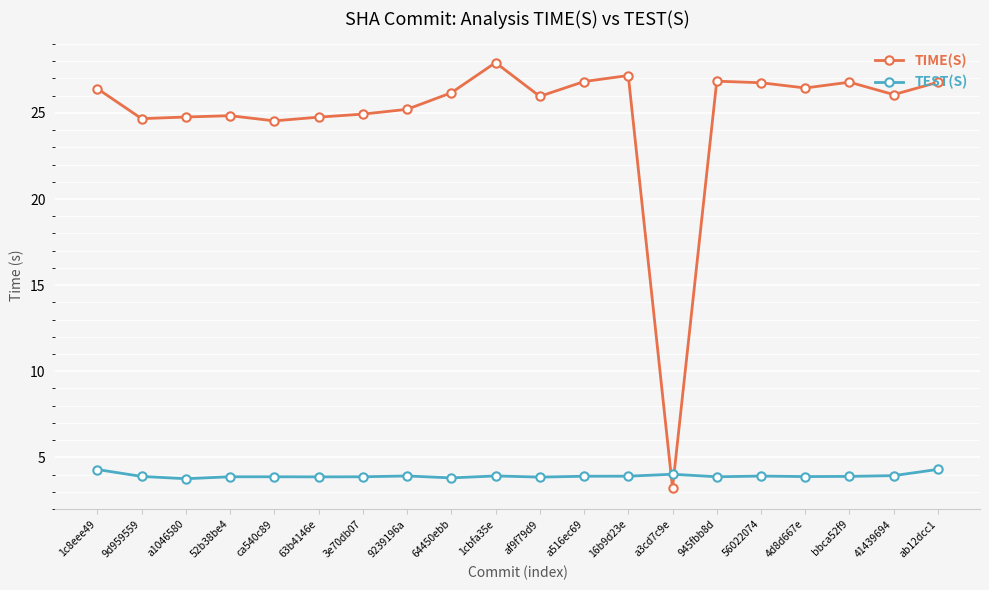

List the series in order of their overall mean, lowest first.

TEST(S), TIME(S)